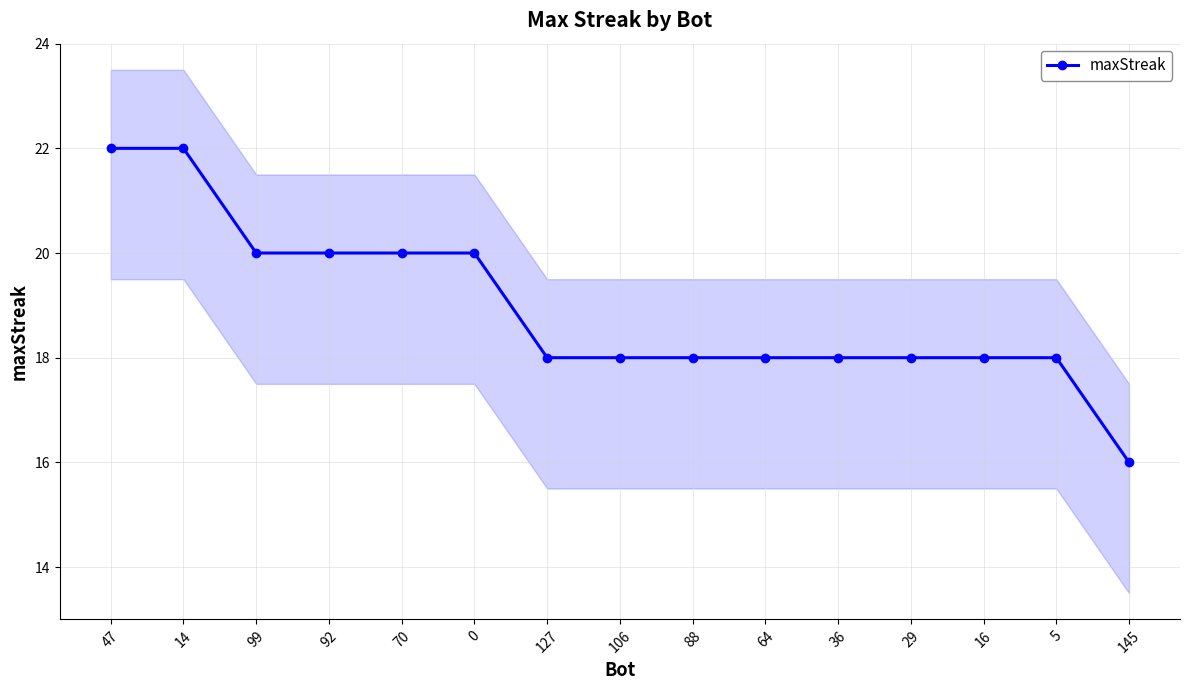

Which has a higher value, 106 or 29?

106